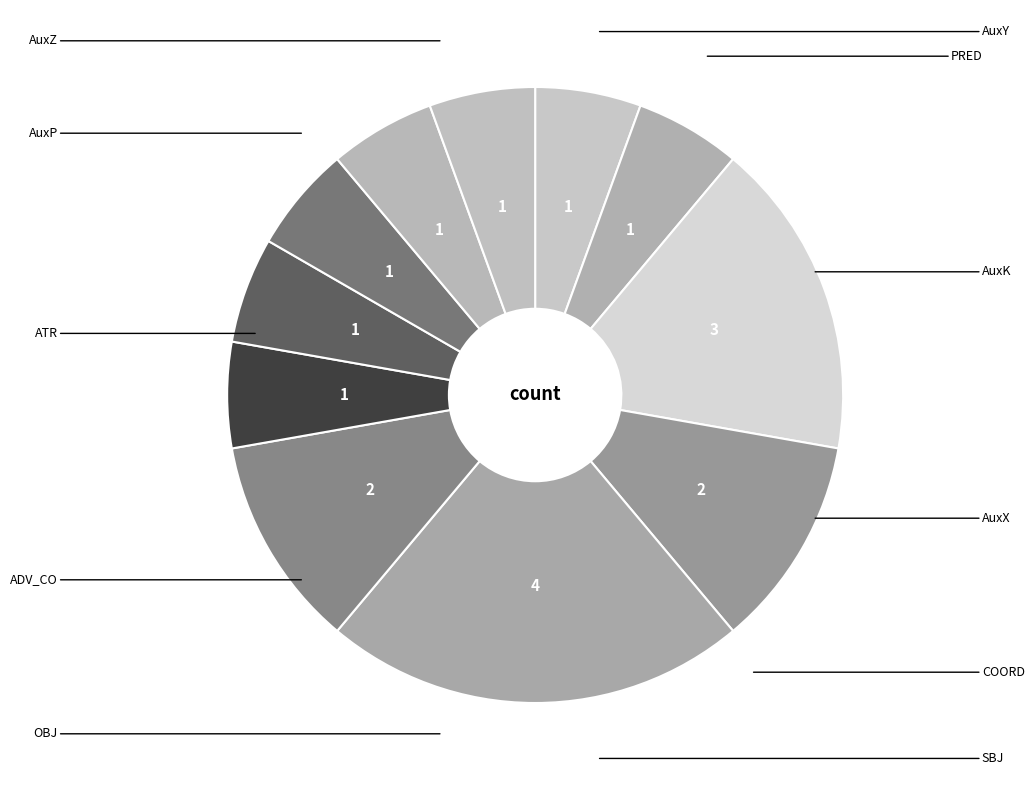

To the nearest percent, what is the difference between the largest and smallest slice percentages?

17%